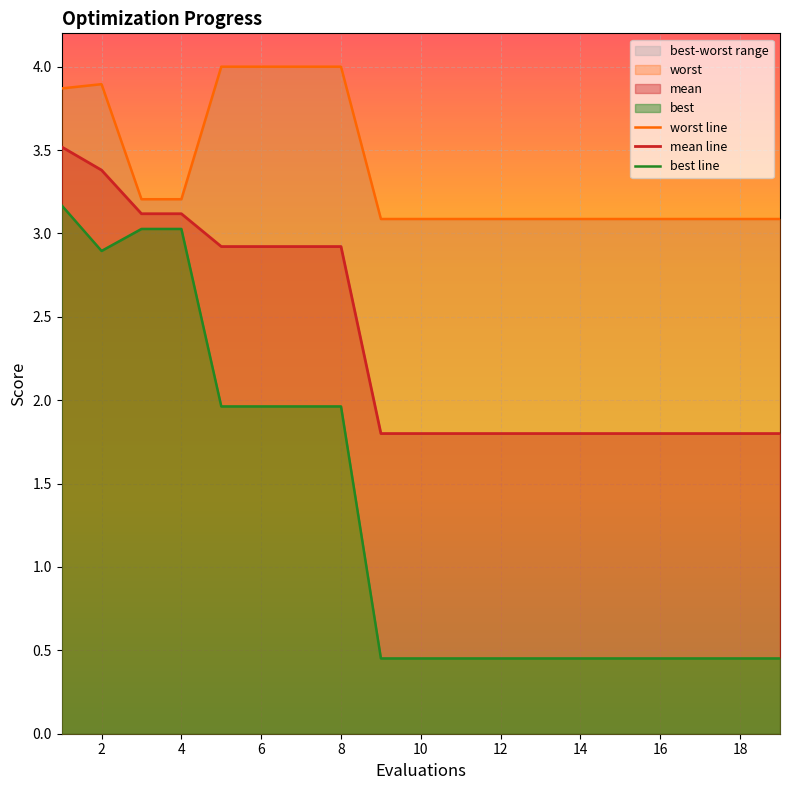

True or false: mean line has a value of 3.1 at 4.

True